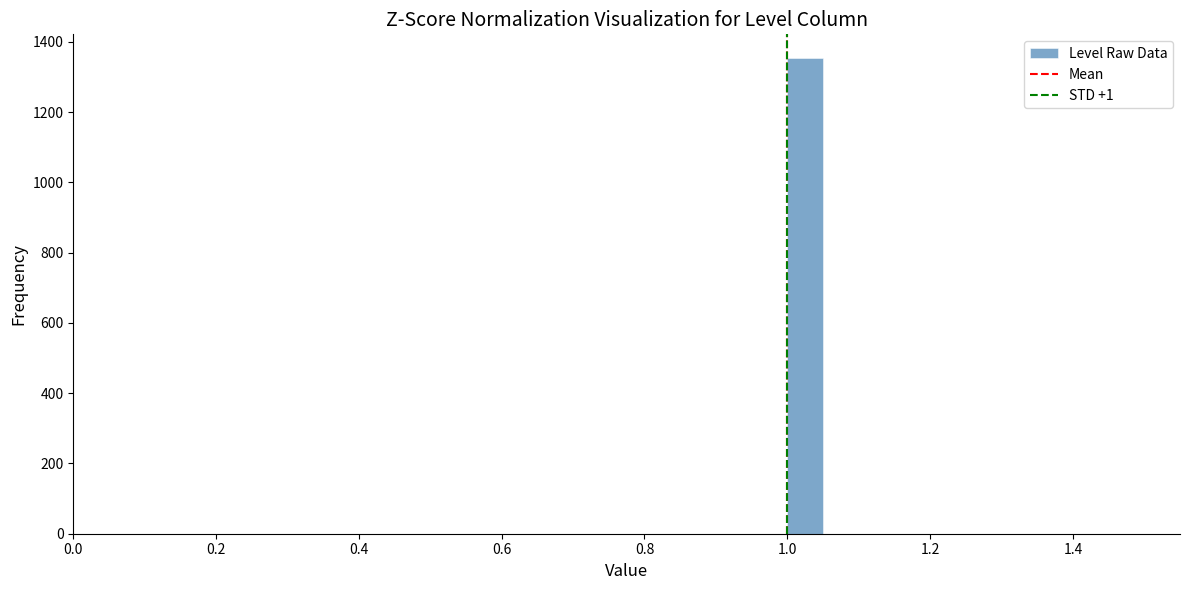

Around what value on the x-axis is the tallest bar? Give the approximate position of its centre, as read against the axis.

1.02